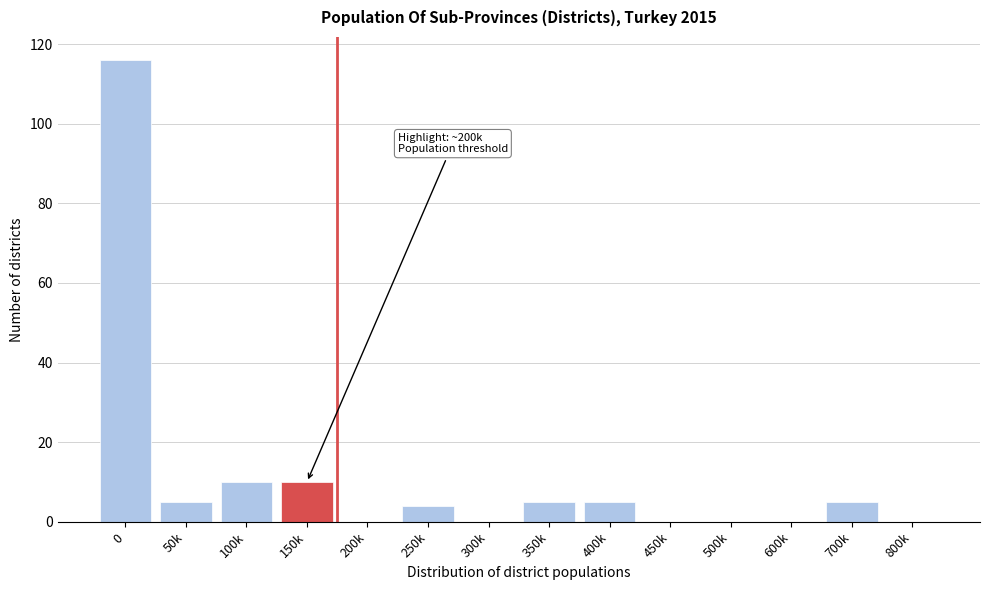

Reading left to right, what are all the values shown in this chart?

0=116	50k=5	100k=10	150k=10	200k=0	250k=4	300k=0	350k=5	400k=5	450k=0	500k=0	600k=0	700k=5	800k=0